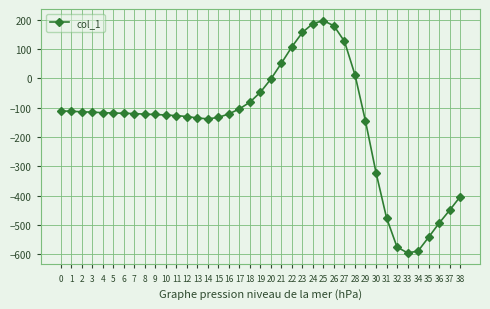

What is the difference between the second highest and minimum values?

782